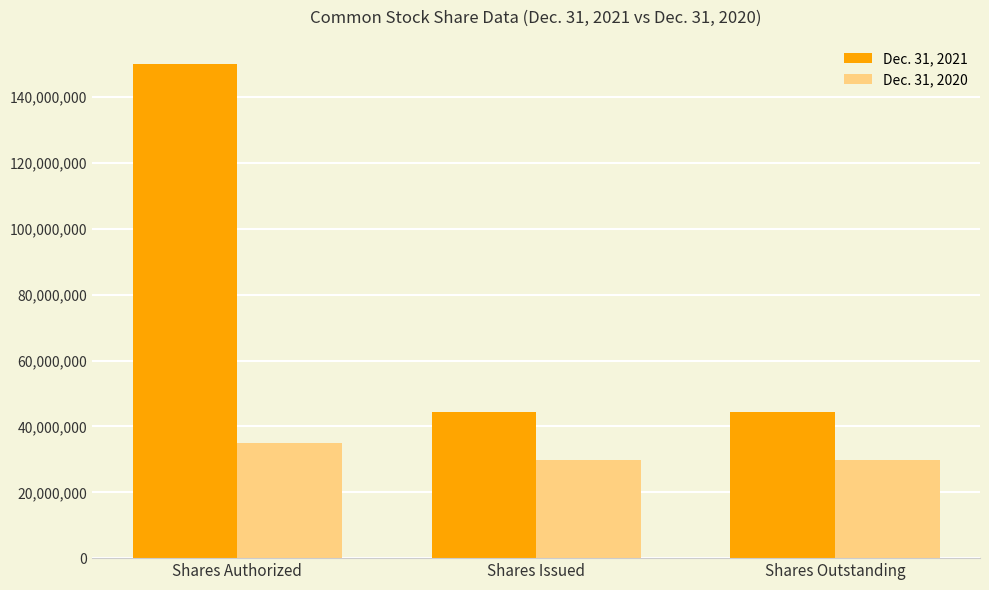

What are all the series names shown in the legend?

Dec. 31, 2021, Dec. 31, 2020